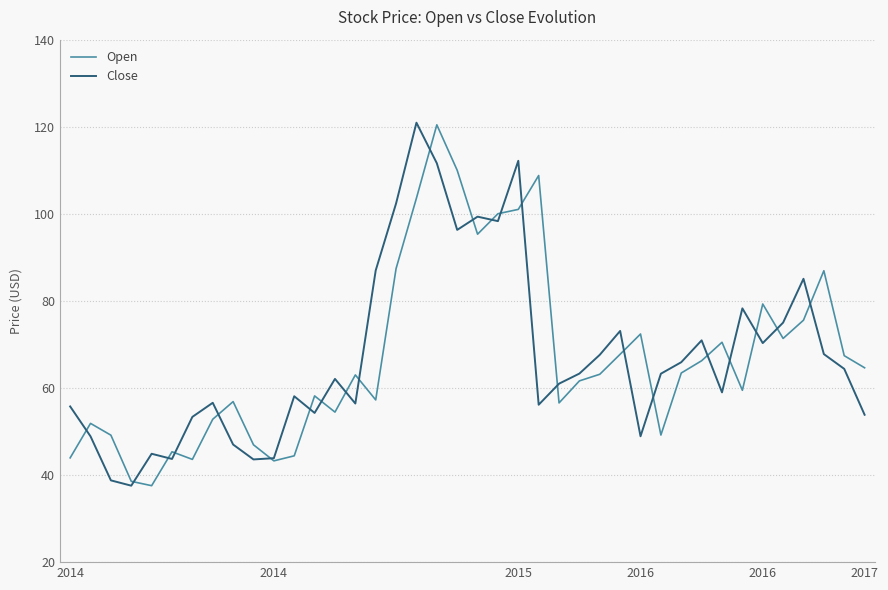

What is the greatest value displayed?

120.9